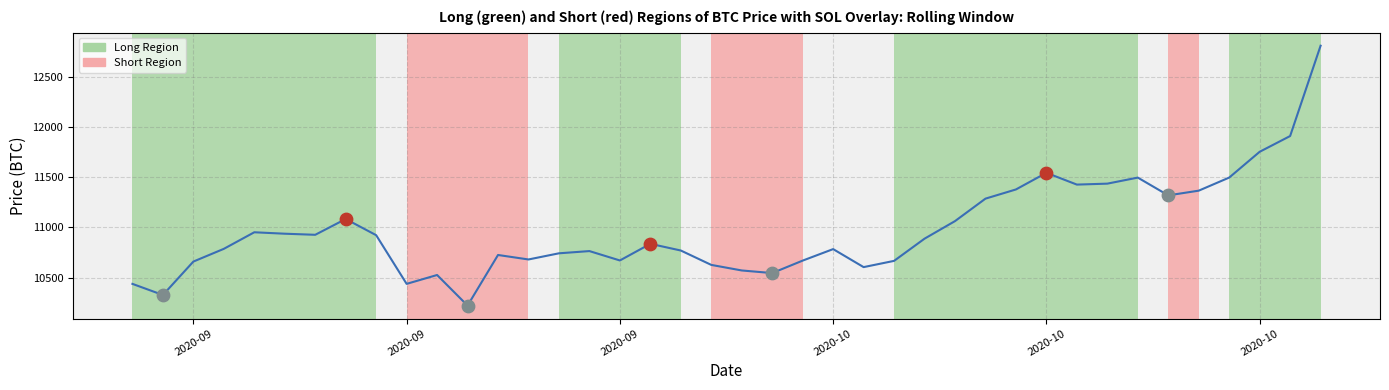

What is the minimum value shown in the chart?

10223.8